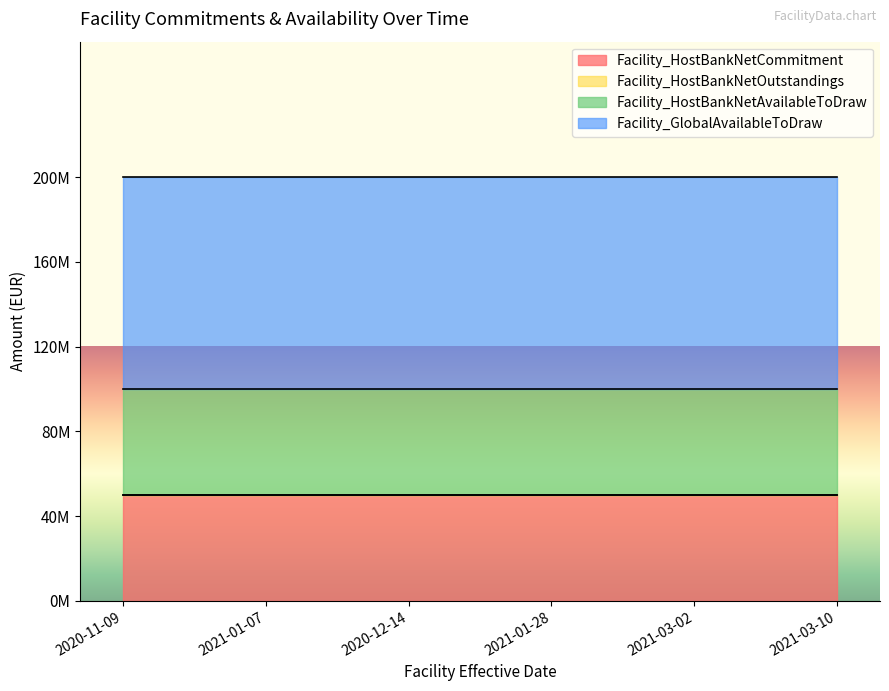

True or false: Facility_GlobalAvailableToDraw and Facility_HostBankNetCommitment cross at least once.

False